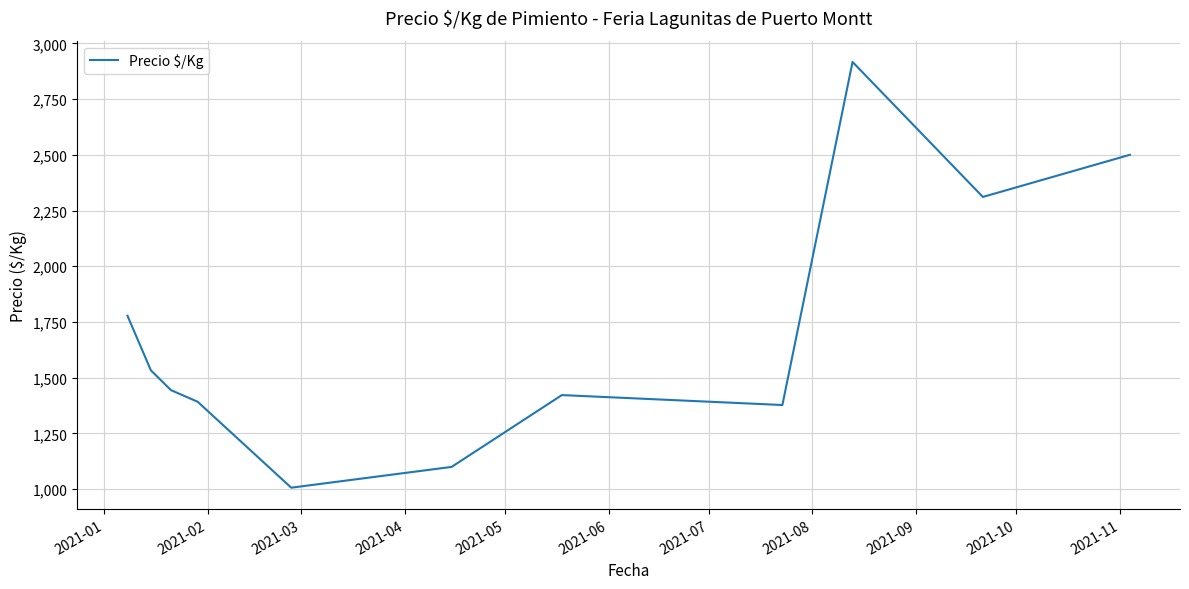

Does the chart display data point markers on the line(s)?

No